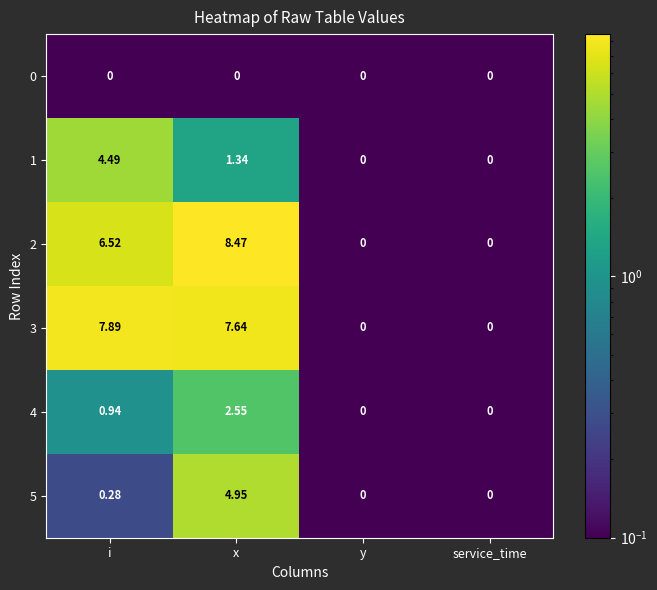

Which series has the largest range (max minus min)?

2